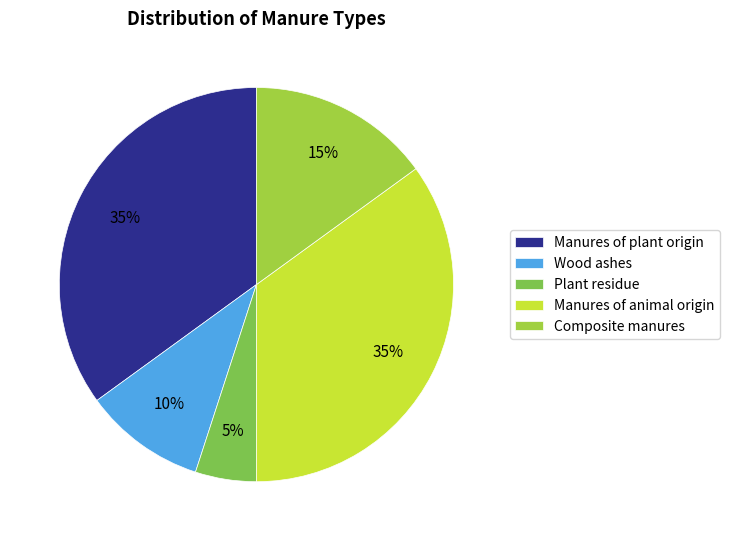

Rank the categories by value from lowest to highest.

Plant residue, Wood ashes, Composite manures, Manures of plant origin, Manures of animal origin